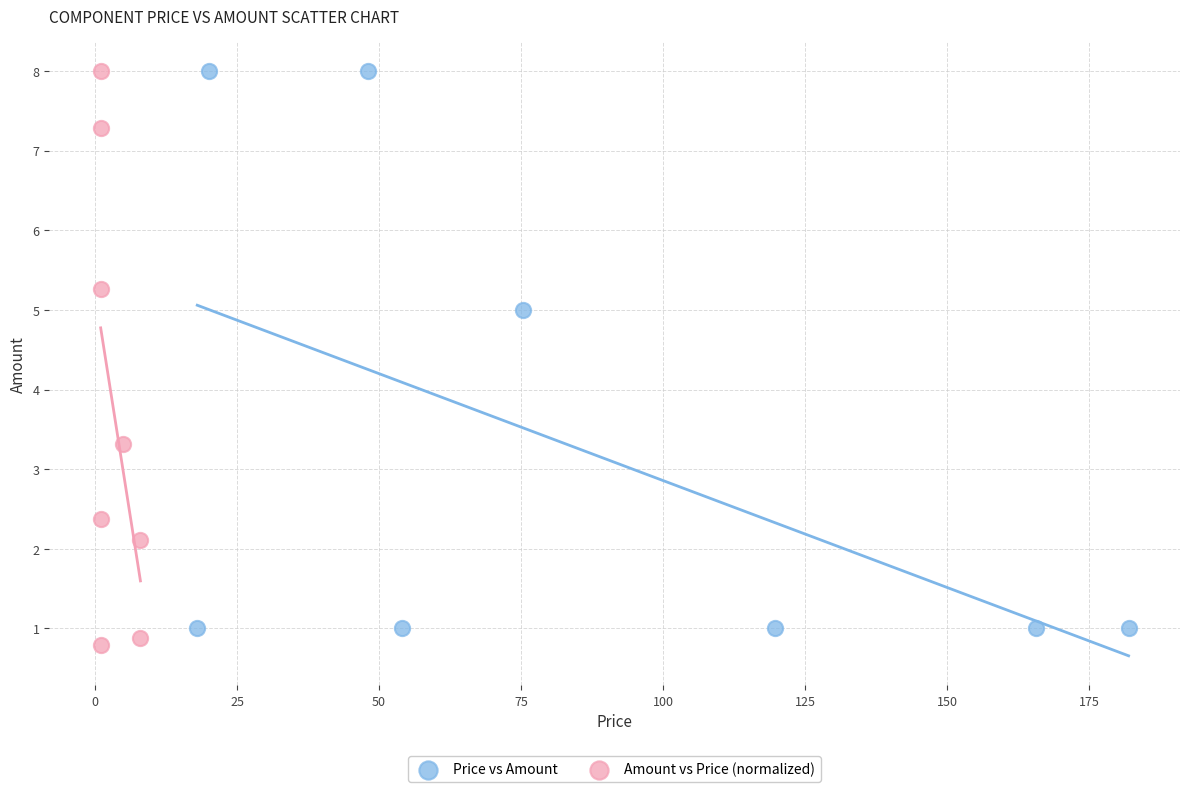

What are all the series names shown in the legend?

Price vs Amount, Amount vs Price (normalized)